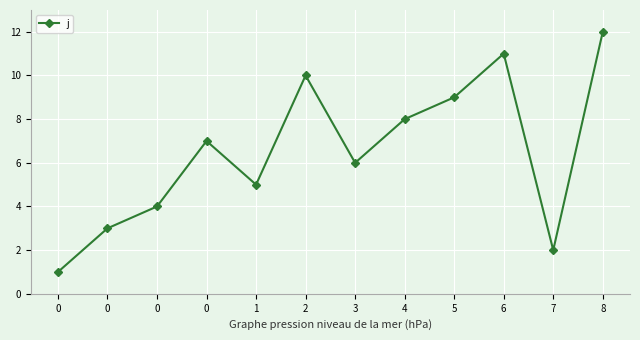

What is the change in value from 2 to 6?

+1